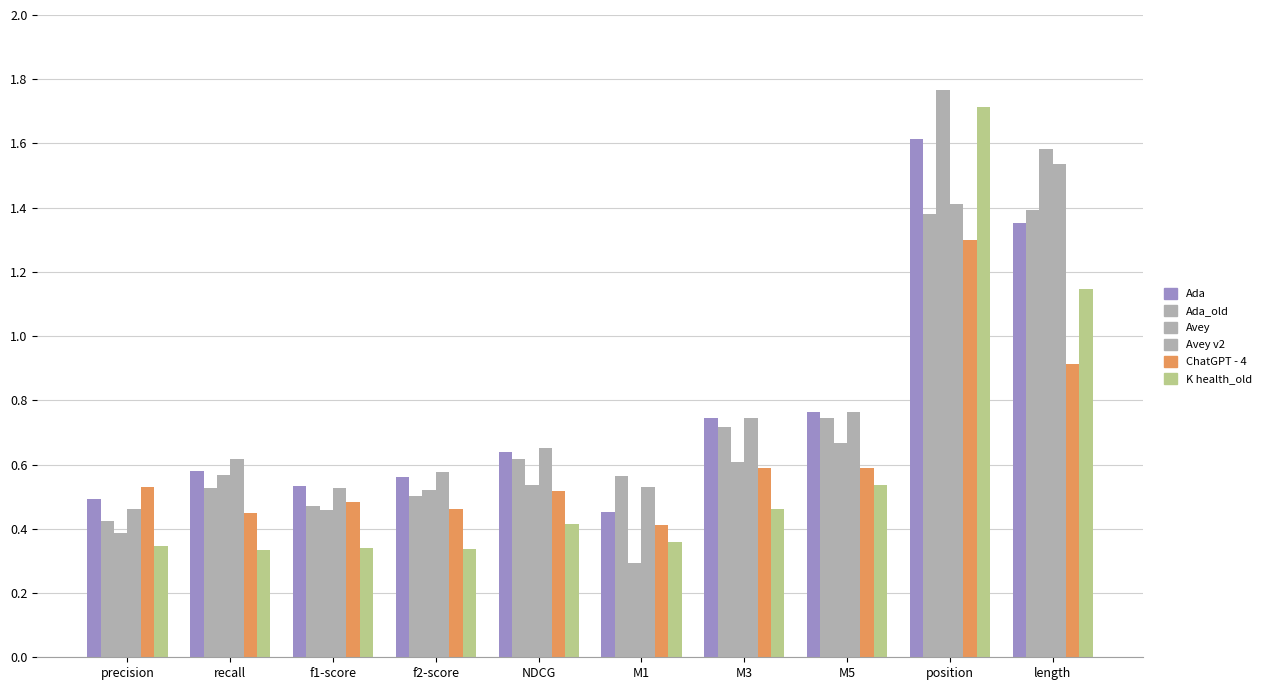

How many series are shown in this chart?

6